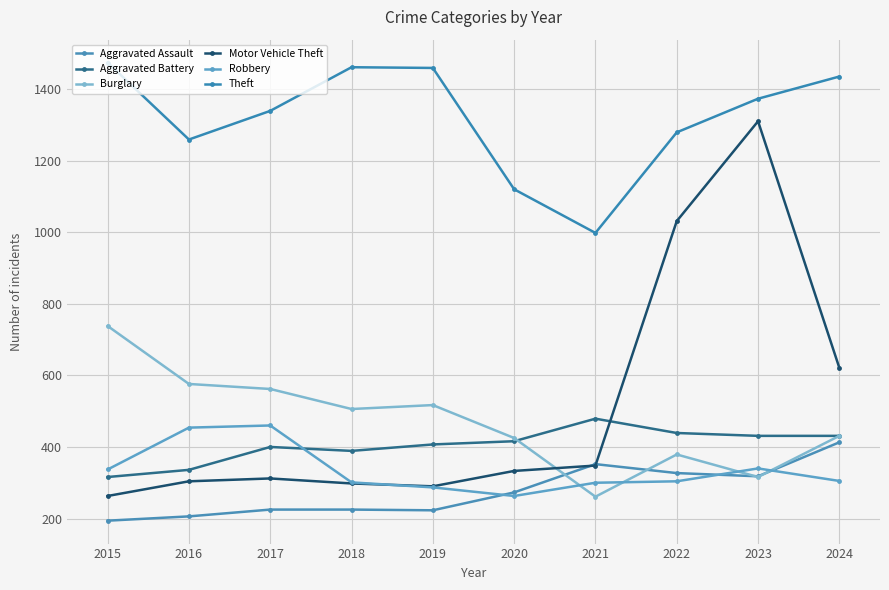

The Robbery series shows 188 at 2017. True or false?

False